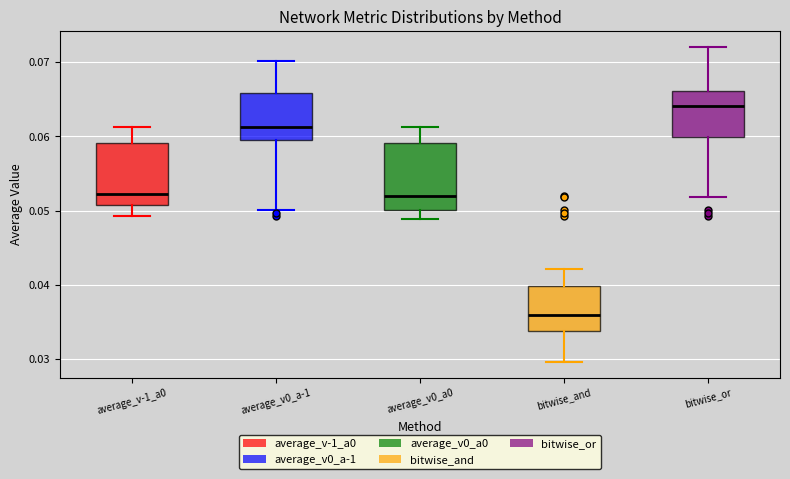

Reading left to right, read every box against the y-axis: the position of its median line, the range the box covers, and the ends of its whiskers. The values are not printed on the chart, so give them approximately, as read against the axis.

average_v-1_a0: median 0.052, box 0.051 to 0.059, whiskers 0.049 to 0.061
average_v0_a-1: median 0.061, box 0.059 to 0.066, whiskers 0.050 to 0.070
average_v0_a0: median 0.052, box 0.050 to 0.059, whiskers 0.049 to 0.061
bitwise_and: median 0.036, box 0.034 to 0.040, whiskers 0.030 to 0.042
bitwise_or: median 0.064, box 0.060 to 0.066, whiskers 0.052 to 0.072